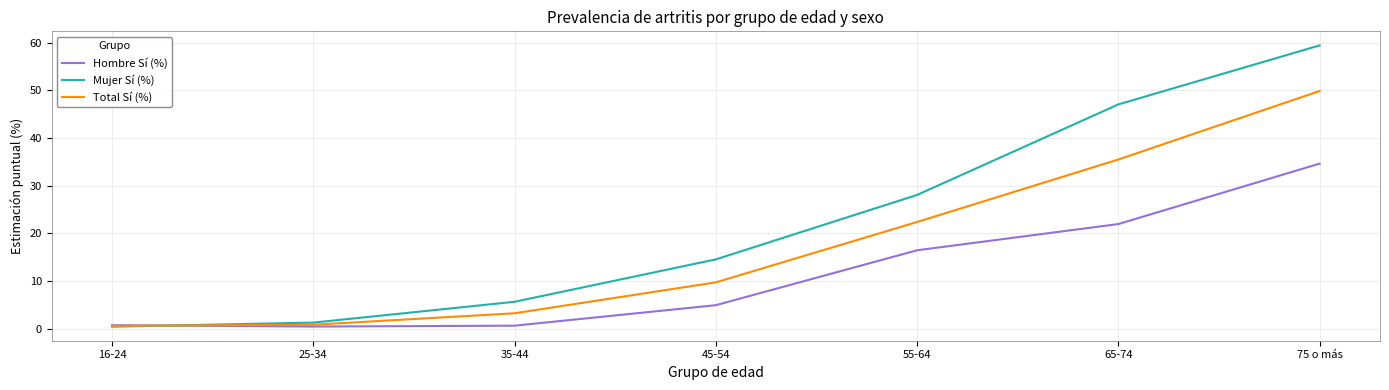

Which label corresponds to the largest value in the chart?

75 o más